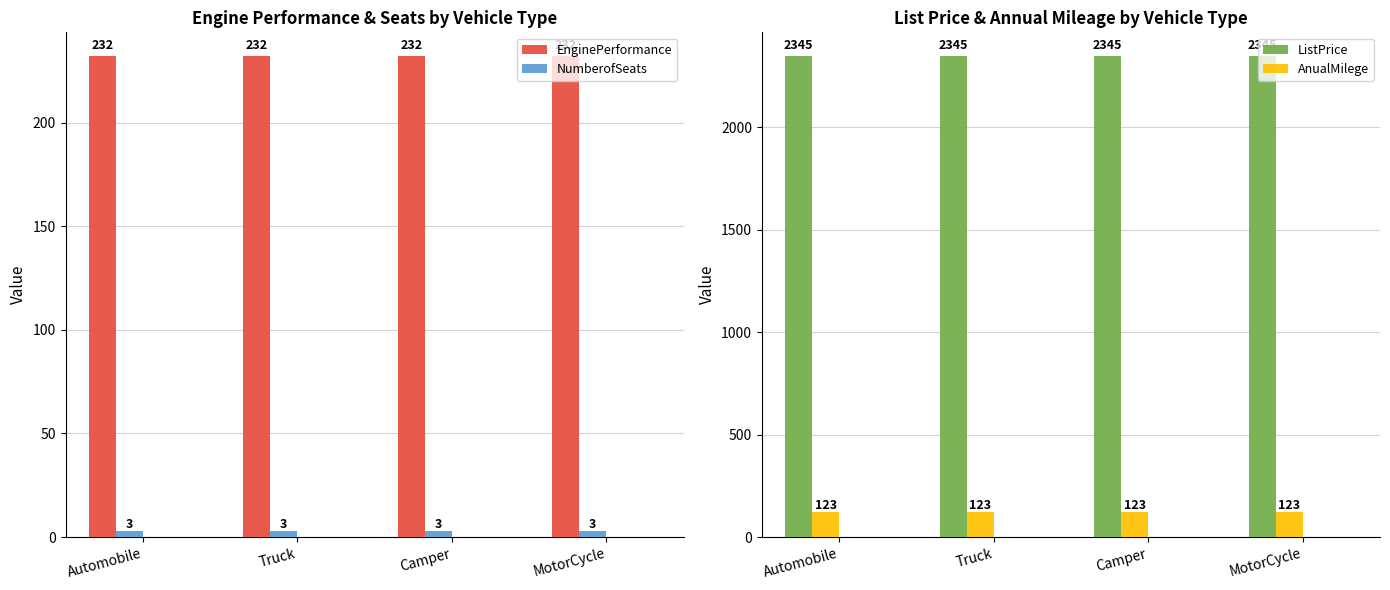

What is the sum of the AnualMilege values at Automobile and Camper?

246